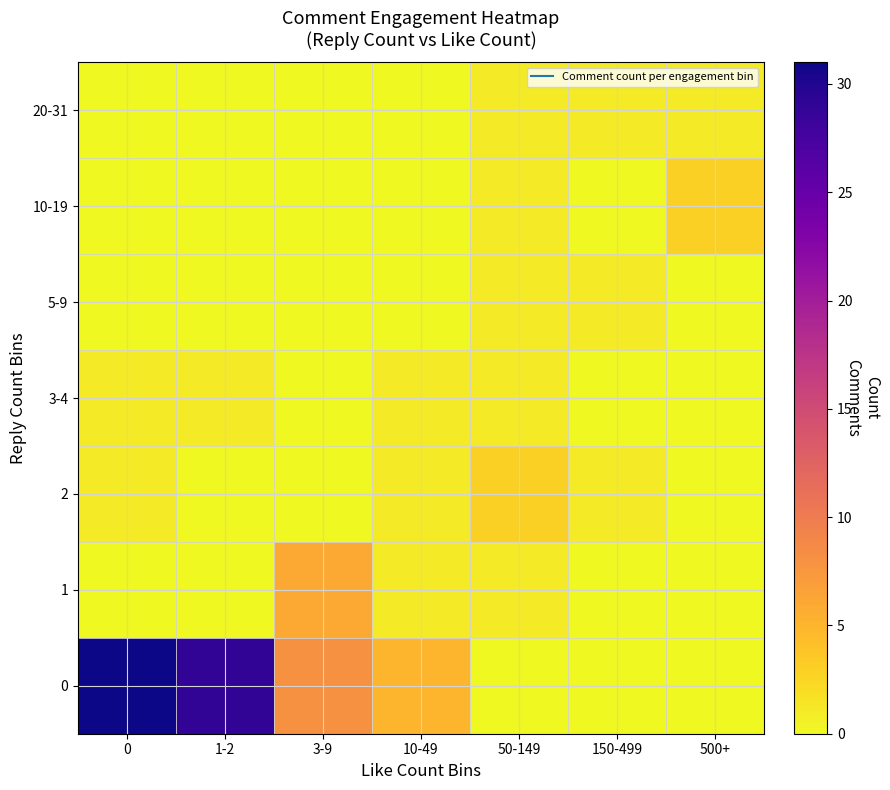

How many distinct data groups are displayed?

7